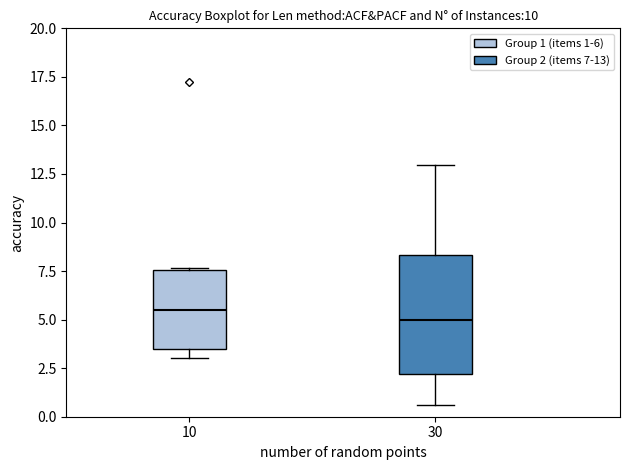

Which box is the tallest, from its lower edge to its upper edge?

30